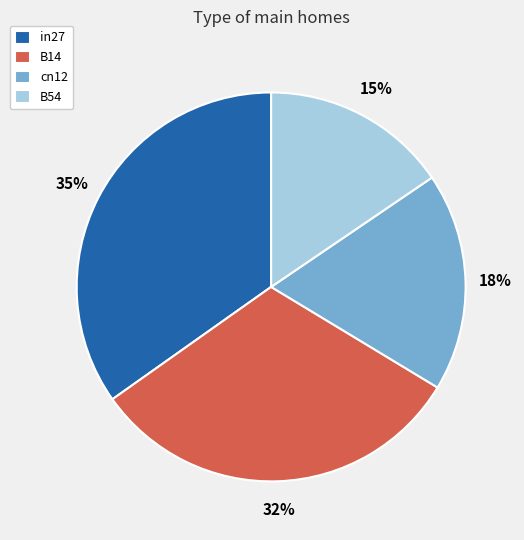

How many slices are in this pie chart?

4